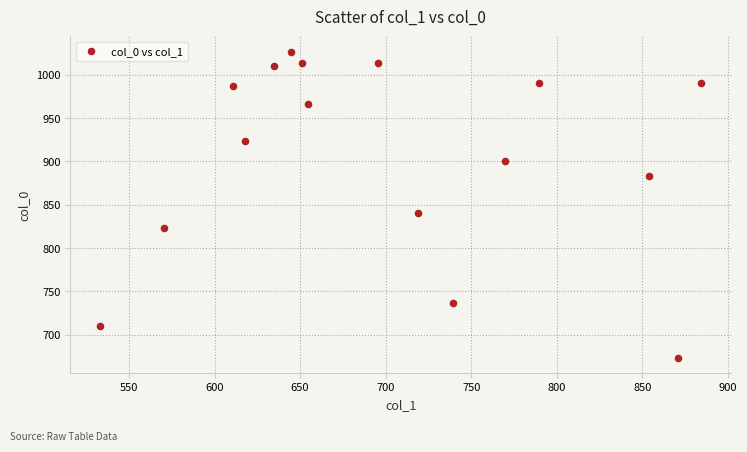

What is the range of X values (max minus min)?

351.0